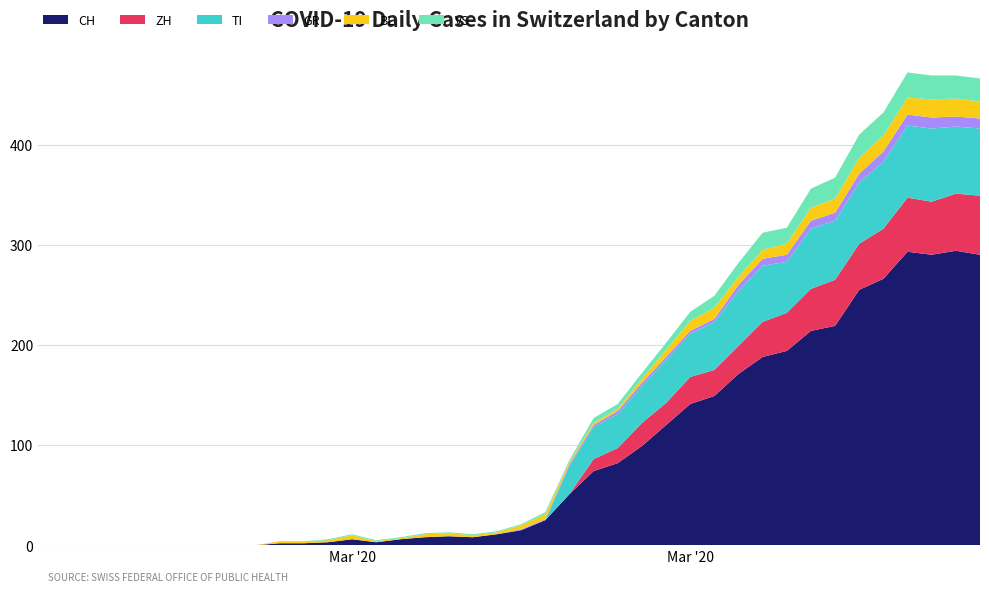

Reading left to right, what are all the values shown in this chart?

CH: 0	0	0	0	0	0	0	0	0	0	2	2	3	6	3	6	8	9	8	11	15	25	51	74	82	99	120	141	149	171	188	194	214	219	255	266	293	290	294	290
ZH: 0	0	0	0	0	0	0	0	0	0	0	0	0	0	0	0	0	0	0	0	0	0	0	12	15	23	22	27	26	28	35	38	42	46	46	50	54	53	57	59
TI: 0	0	0	0	0	0	0	0	0	0	0	0	0	0	0	0	0	0	0	0	0	0	28	32	34	37	43	43	48	55	56	51	60	59	61	67	72	73	67	67
GR: 0	0	0	0	0	0	0	0	0	0	0	0	0	0	0	0	0	0	0	0	1	1	2	2	3	3	3	3	3	6	7	7	8	8	9	10	11	11	10	10
BL: 0	0	0	0	0	0	0	0	0	0	2	2	2	4	1	1	3	3	2	2	4	5	2	2	2	4	7	10	11	8	9	11	13	14	16	16	17	18	18	17
VS: 0	0	0	0	0	0	0	0	0	0	0	0	1	1	1	1	1	1	1	1	1	2	2	5	5	6	7	9	12	14	17	16	19	21	23	23	25	24	23	23